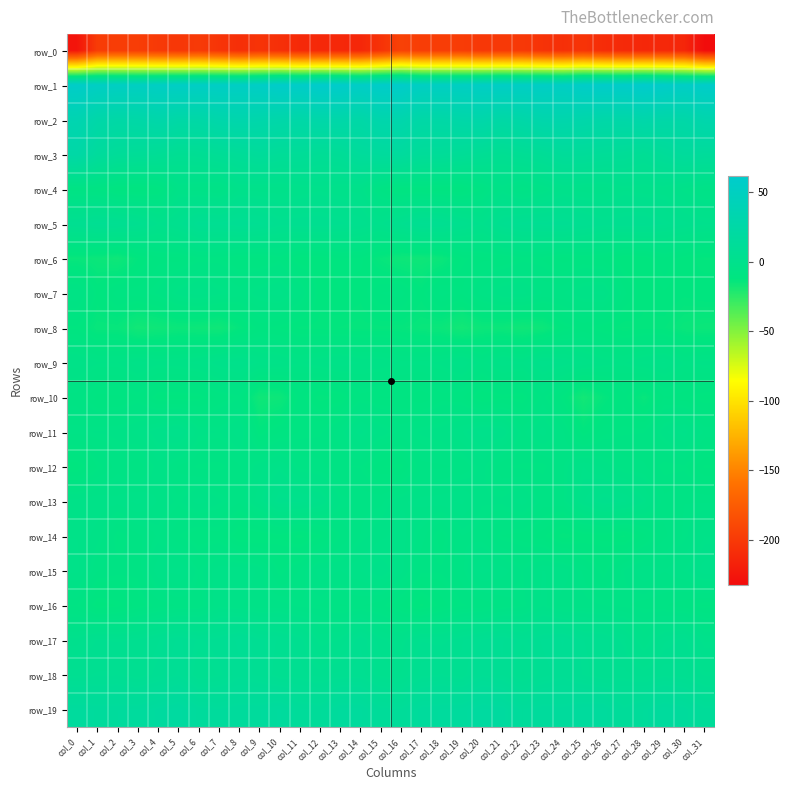

List the series in order of their peak value, highest first.

row_1, row_2, row_3, row_19, row_17, row_18, row_5, row_13, row_11, row_4, row_9, row_15, row_16, row_12, row_14, row_7, row_10, row_6, row_8, row_0